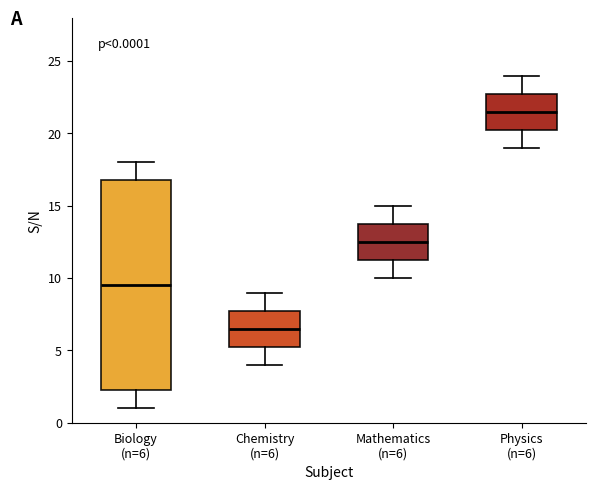

Which box is the tallest, from its lower edge to its upper edge?

Biology (n=6)